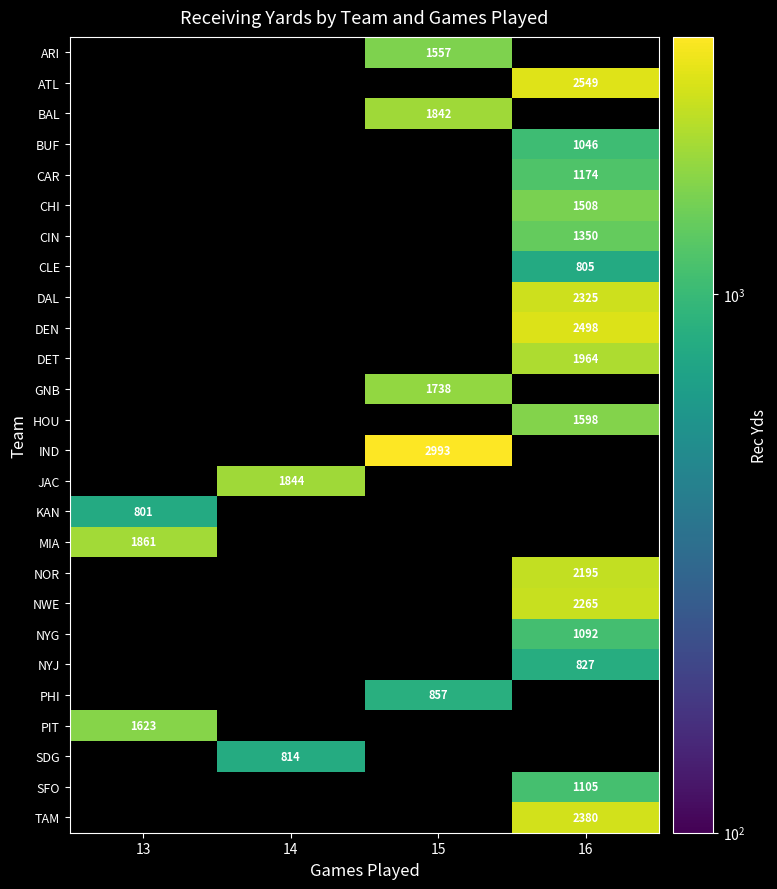

True or false: DEN has a value of 2498 at 16.

True